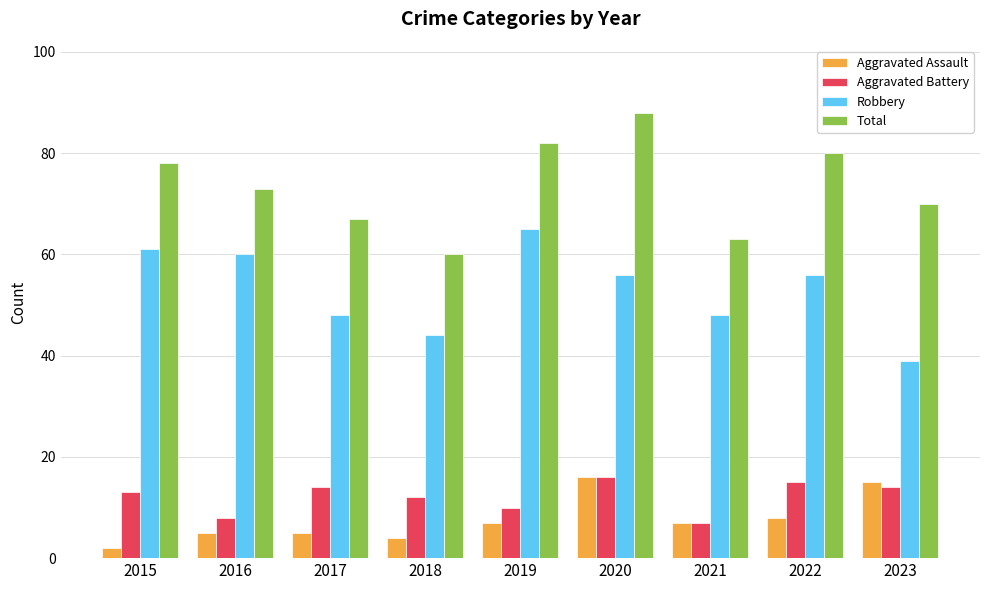

What is the value of the Robbery bar at the 3rd from the left?

48